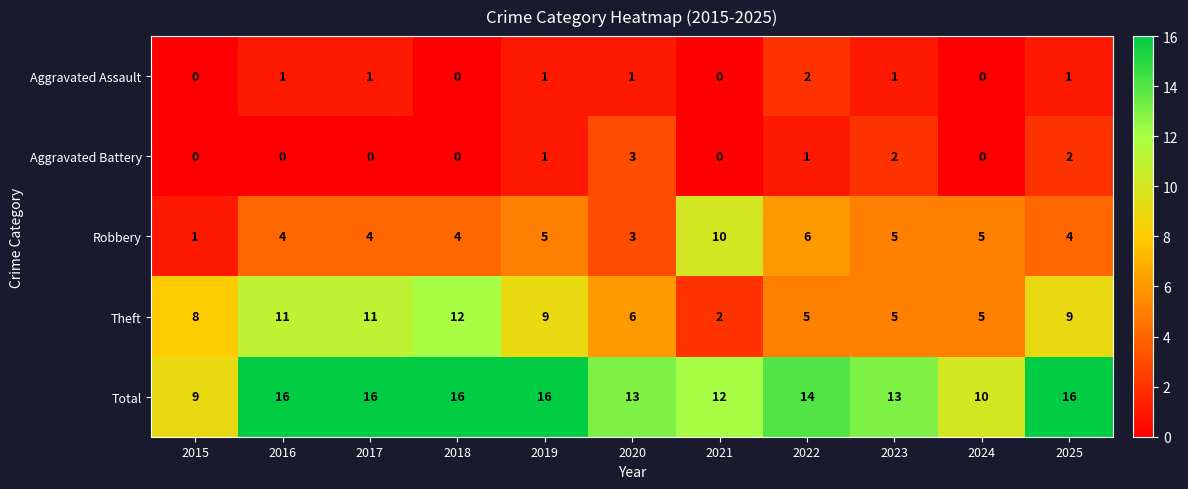

What is the maximum value for Theft?

12